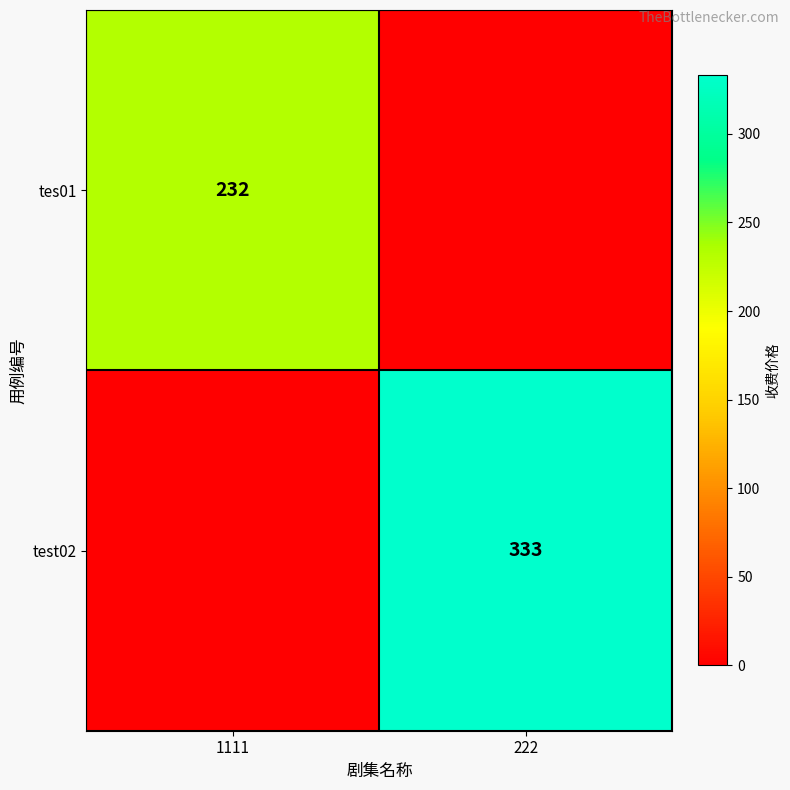

The tes01 series shows 74 at 1111. True or false?

False